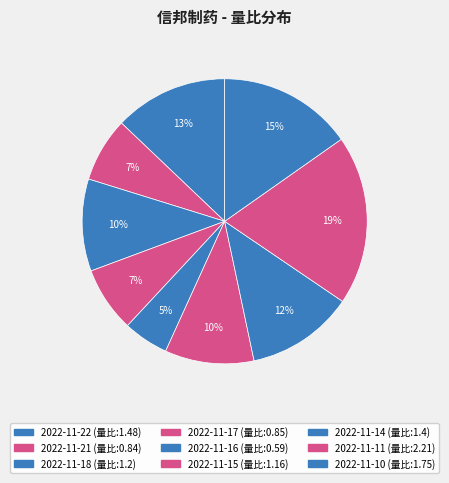

To the nearest percent, what portion does 2022-11-11 represent?

19%